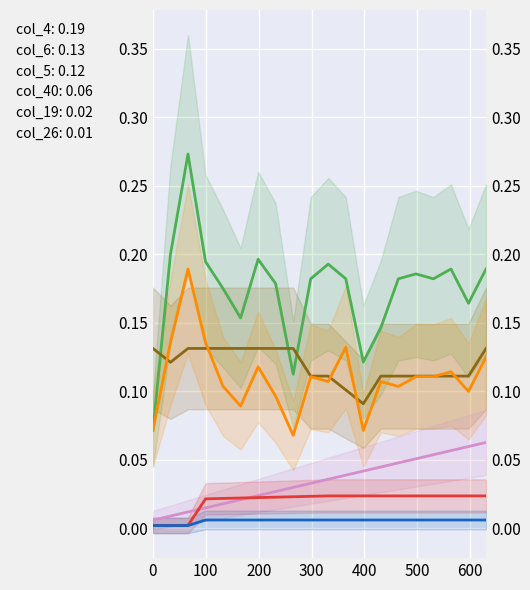

What is the spread (max minus min) of values at 0?

0.1